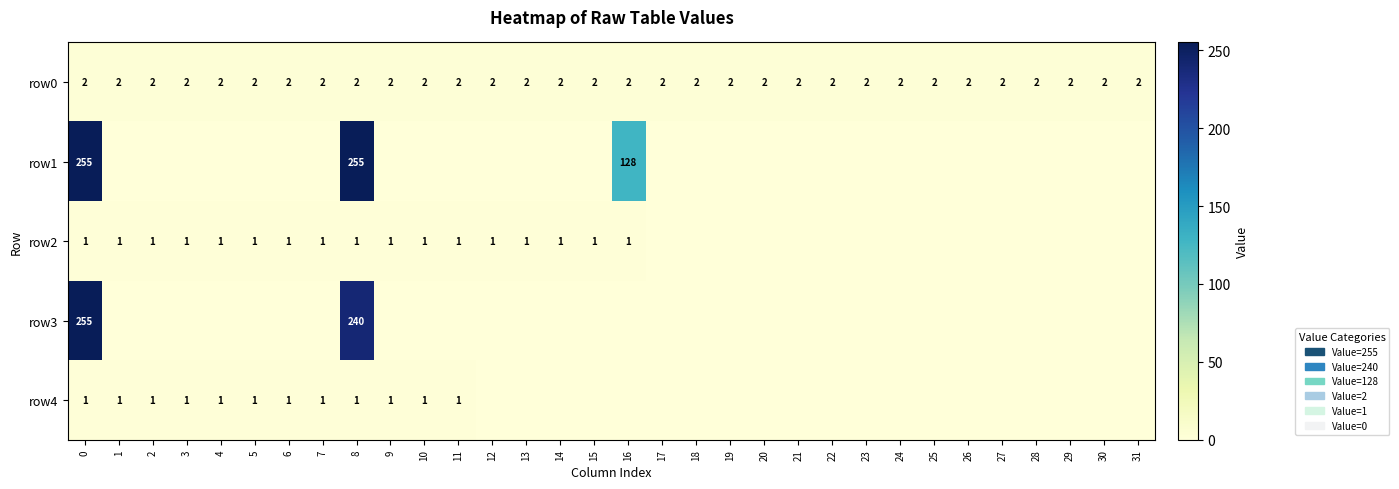

The row4 series shows 2 at 10. True or false?

False